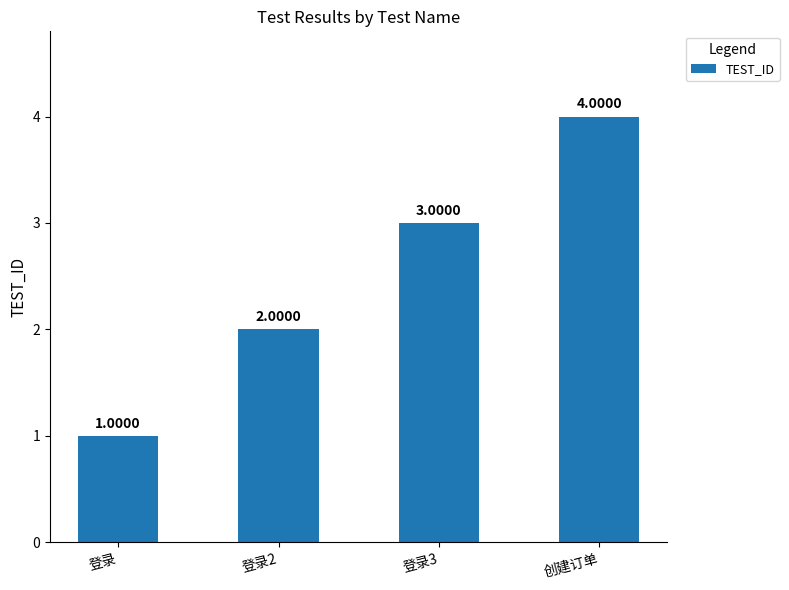

What is the change in value from 登录 to 登录3?

+2